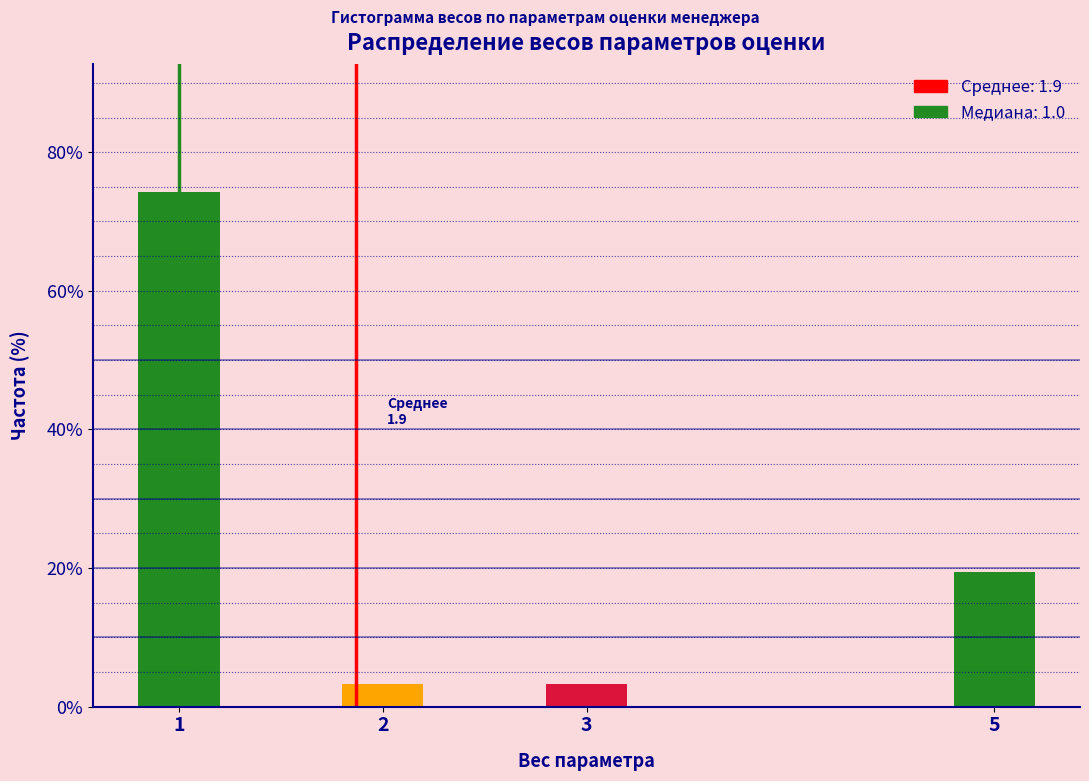

Reading right to left, list all the values displayed in this chart.

5=19.4	3=3.2	2=3.2	1=74.2